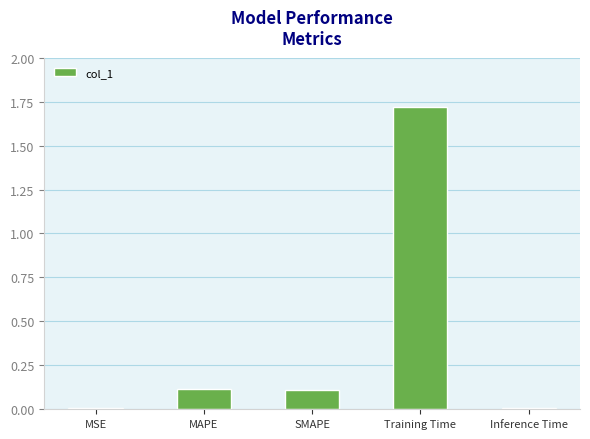

Between MAPE and MSE, which is larger?

MAPE